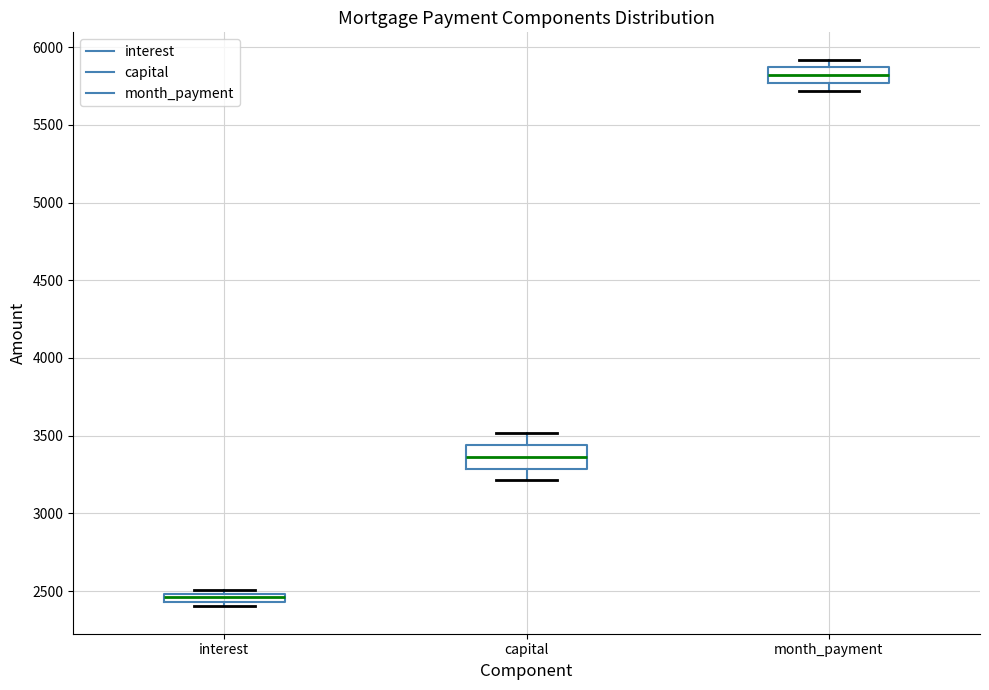

Which box has the highest median line?

month_payment